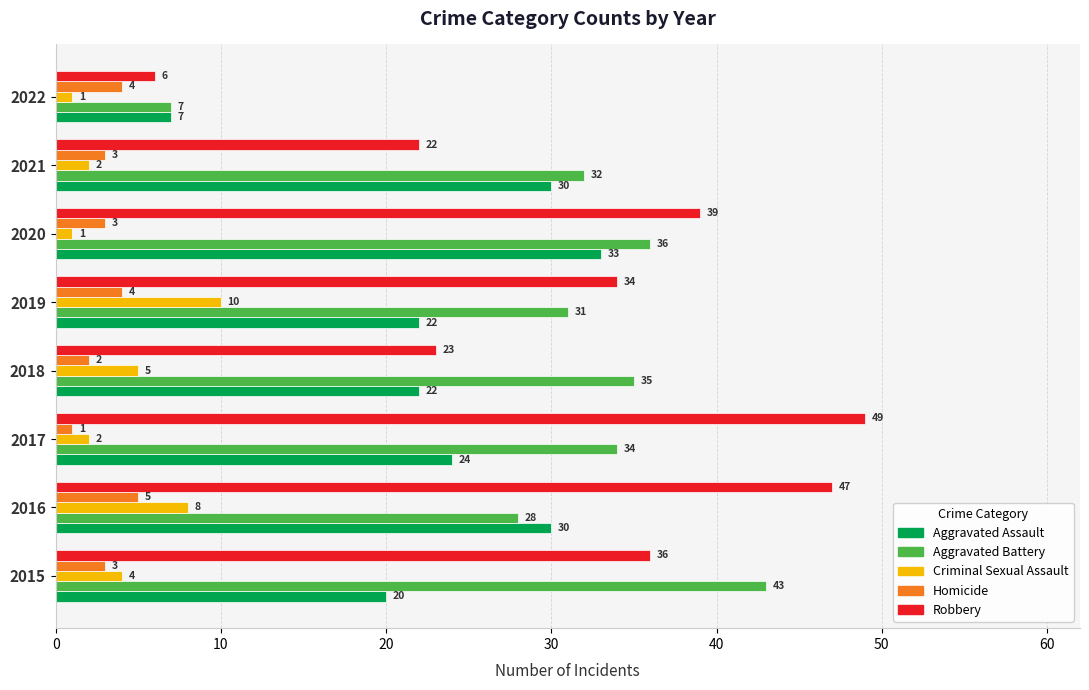

What is the difference between the maximum and minimum values in the Homicide series?

4